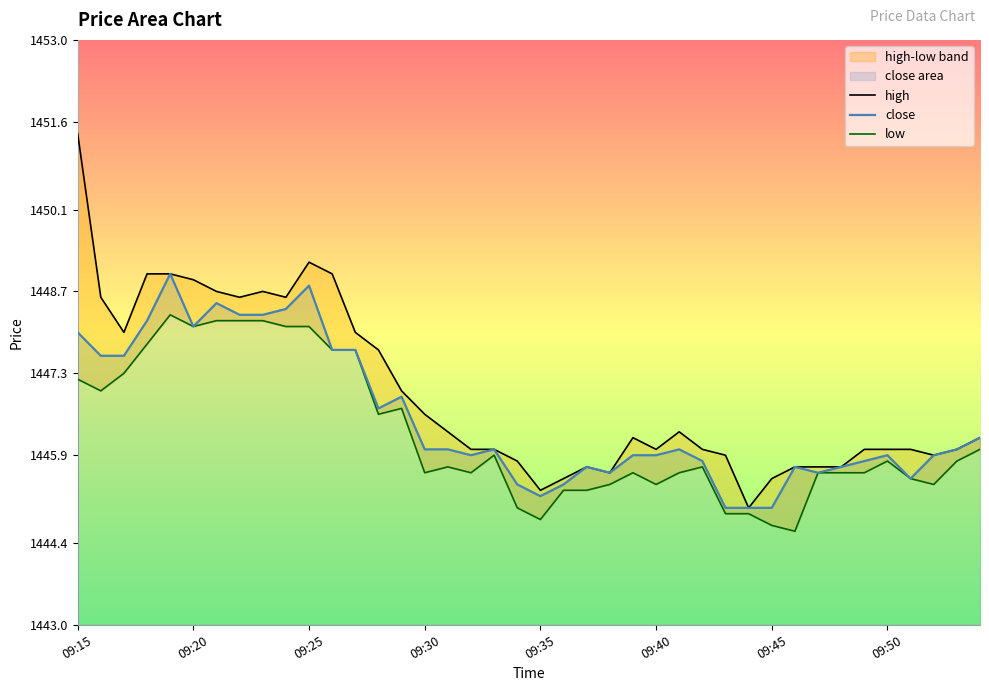

Is it true that high equals 2355.2 at 09:50?

False